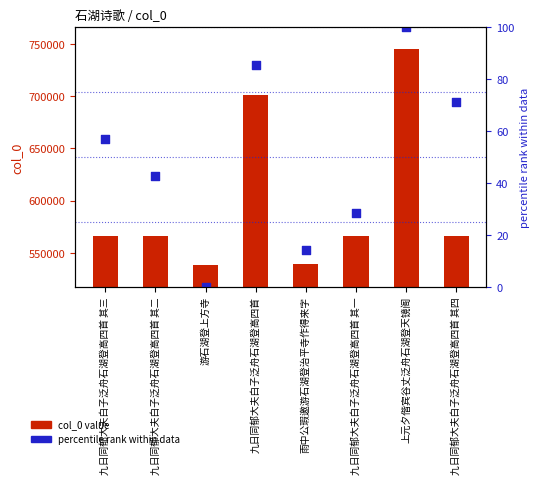

Which series has the largest total across all categories?

col_0 value